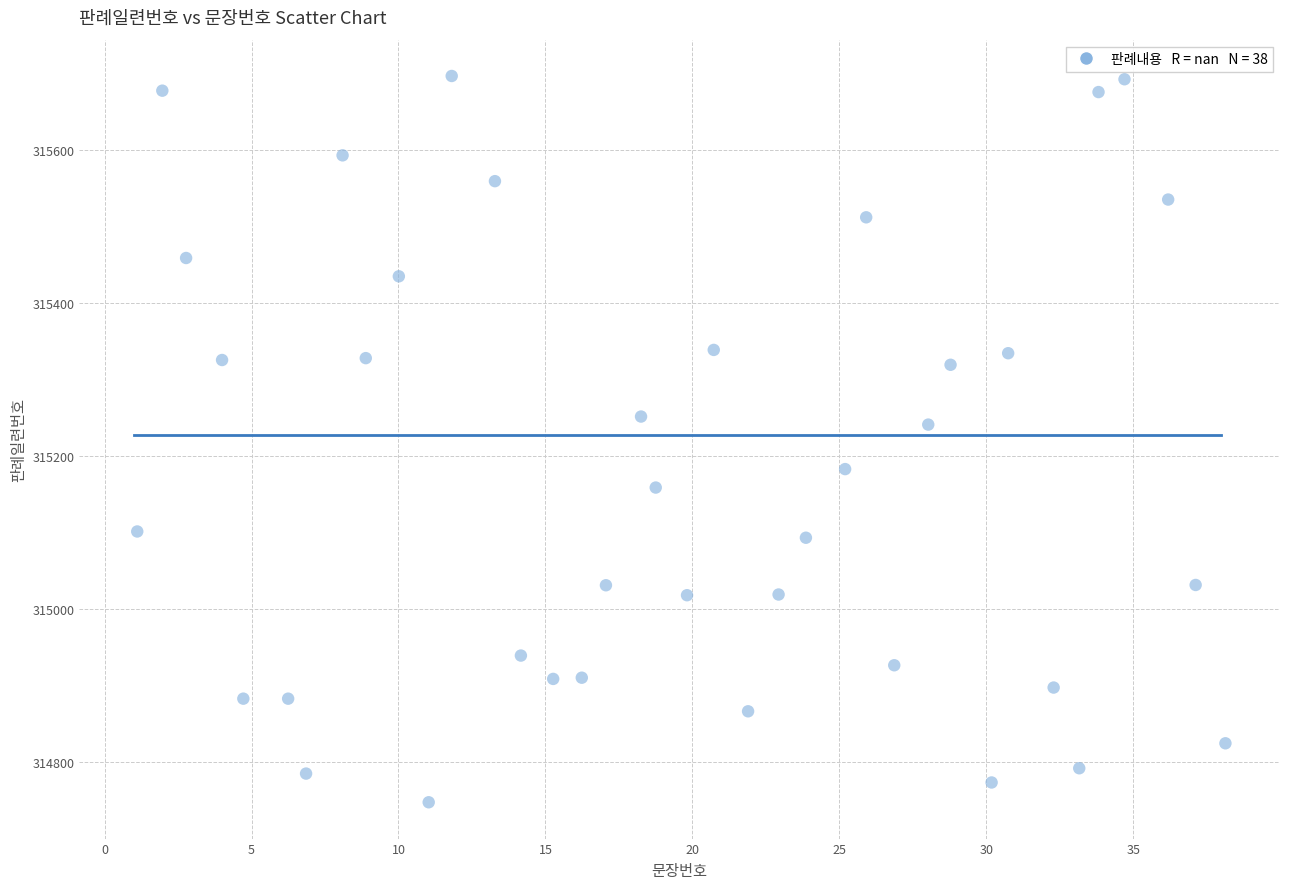

What Y value in the scatter plot is closest to 315222?

315241.2